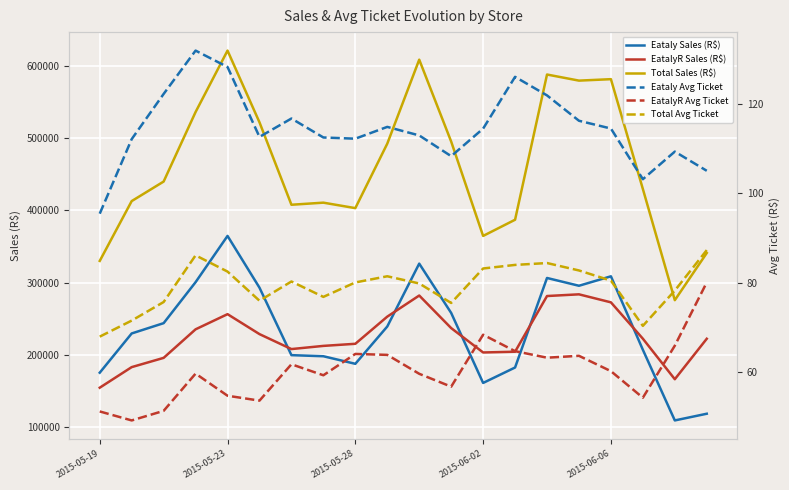

Which series has the largest range (max minus min)?

Total Sales (R$)